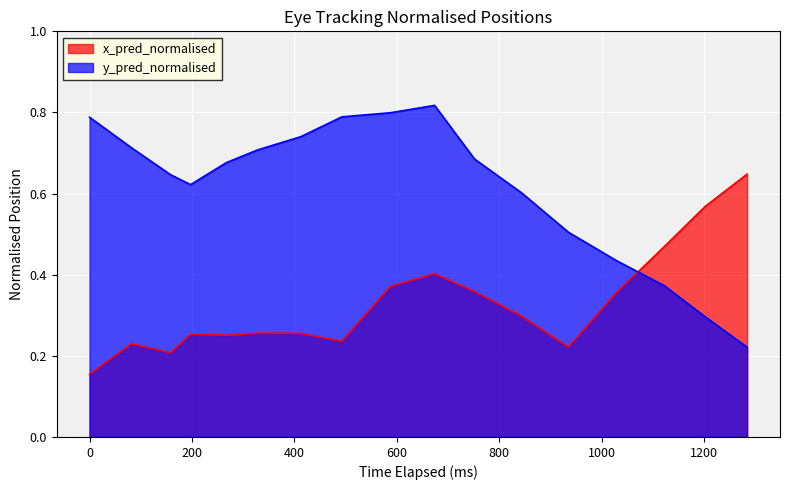

What is the sum of all y_pred_normalised values?

10.4